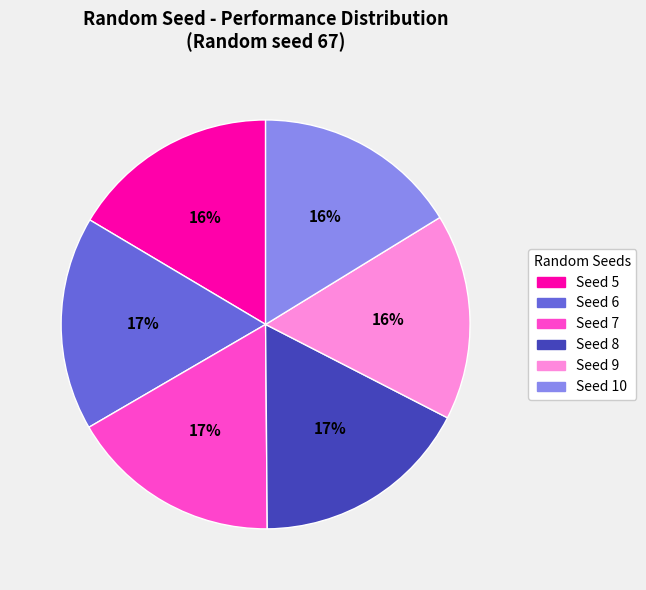

The Seed 7 slice represents 17% of the pie. True or false?

True